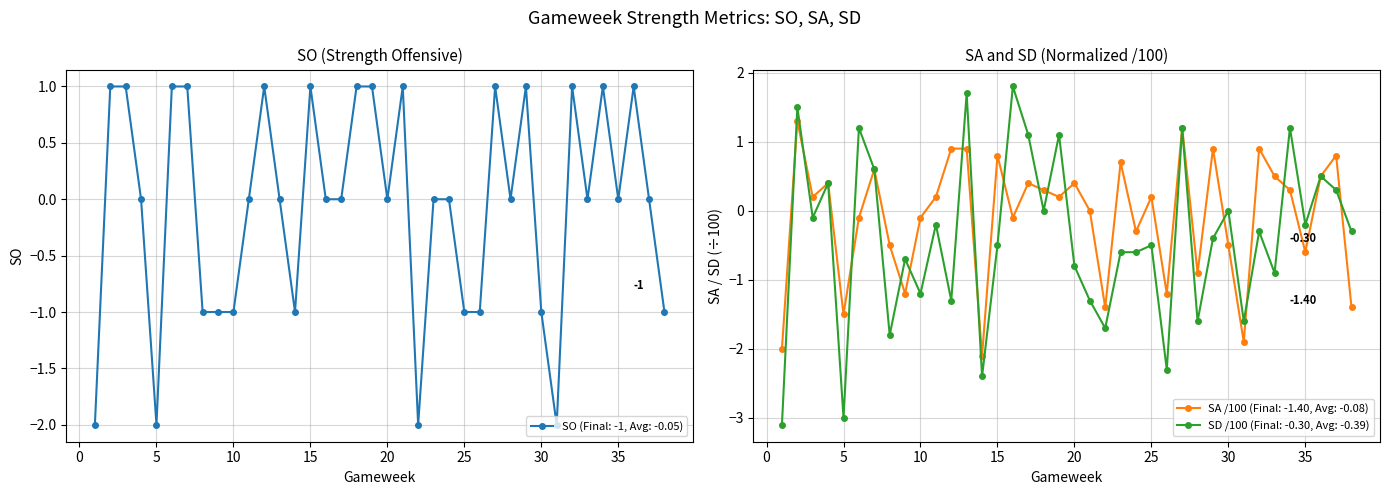

Which category has the lowest value in the SD series?

1